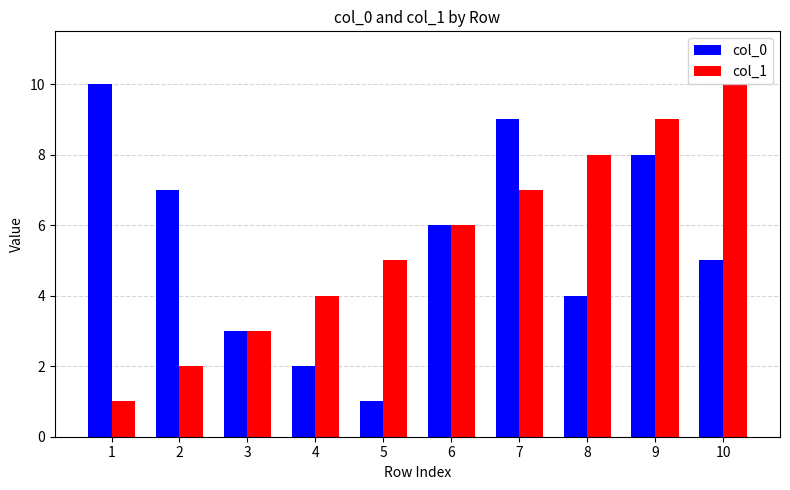

Which series changed the most between 1 and 6?

col_1